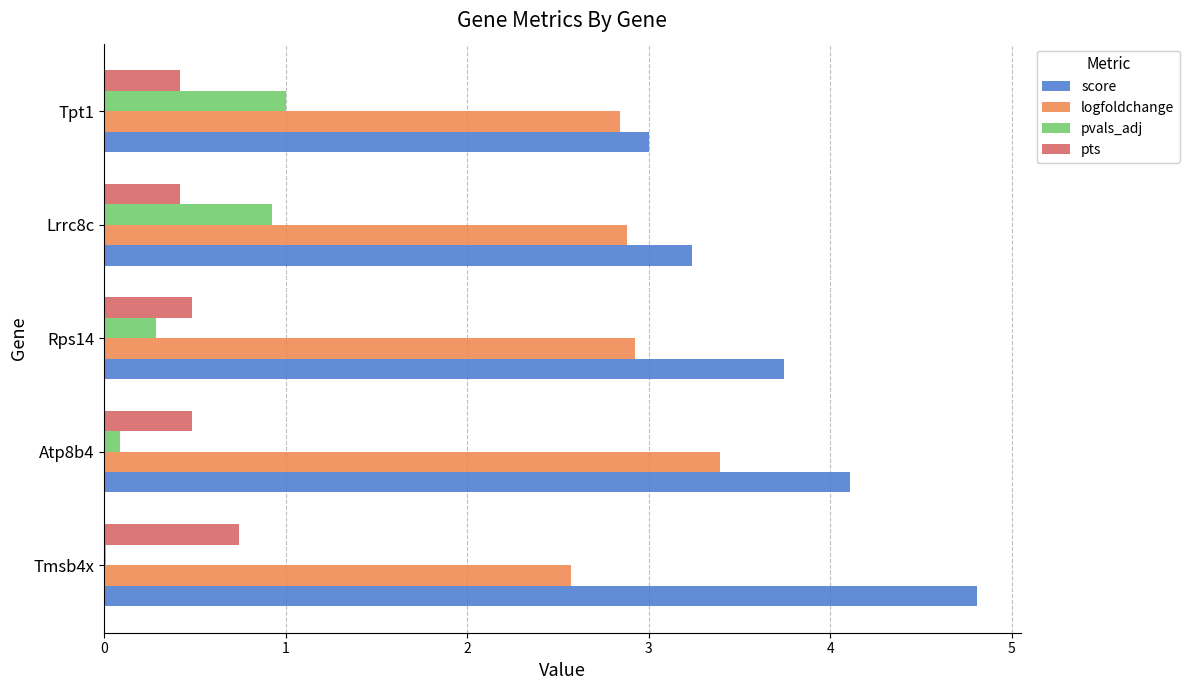

What value does the score series have at Lrrc8c?

3.2